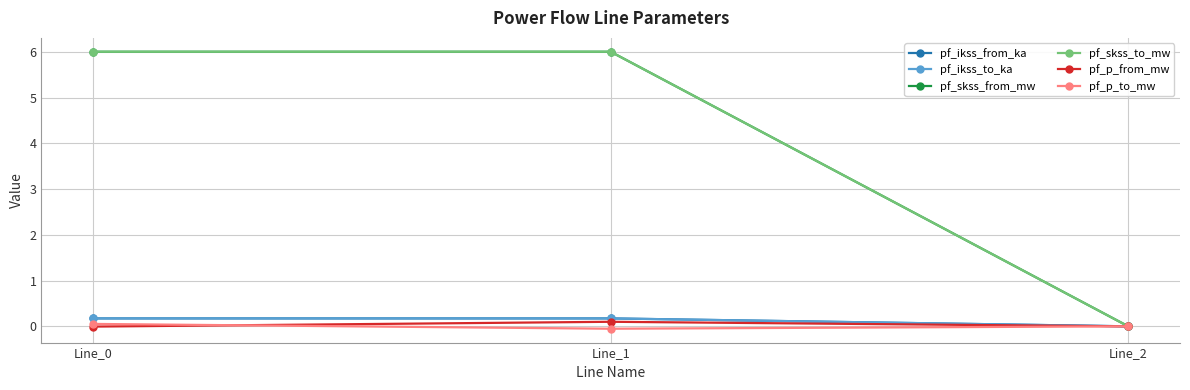

What is the difference between the second highest and minimum values in the pf_skss_from_mw series?

6.0